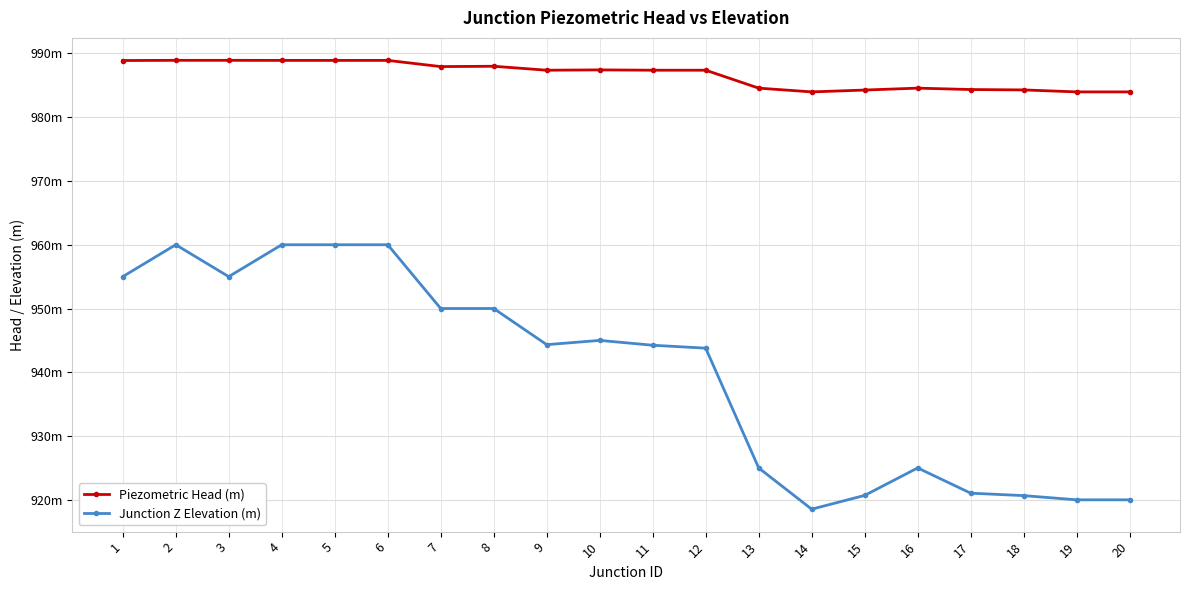

Is this an area chart (filled region under the line)?

No